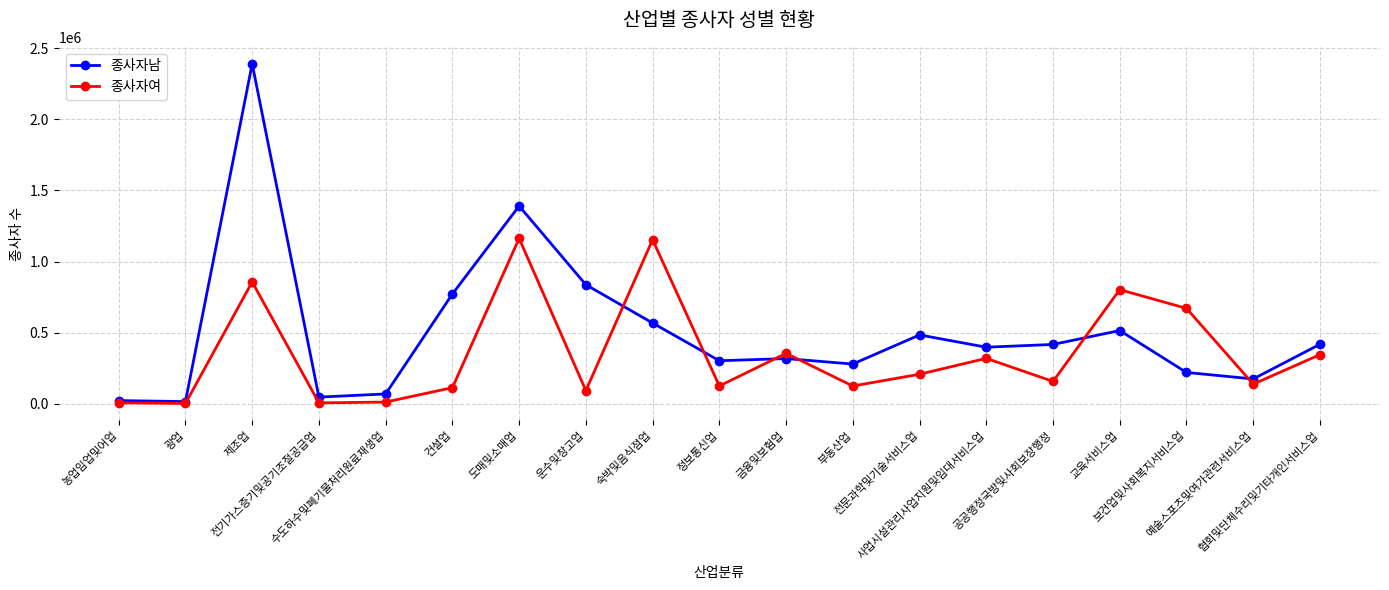

At which category is the sum across all series the highest?

제조업